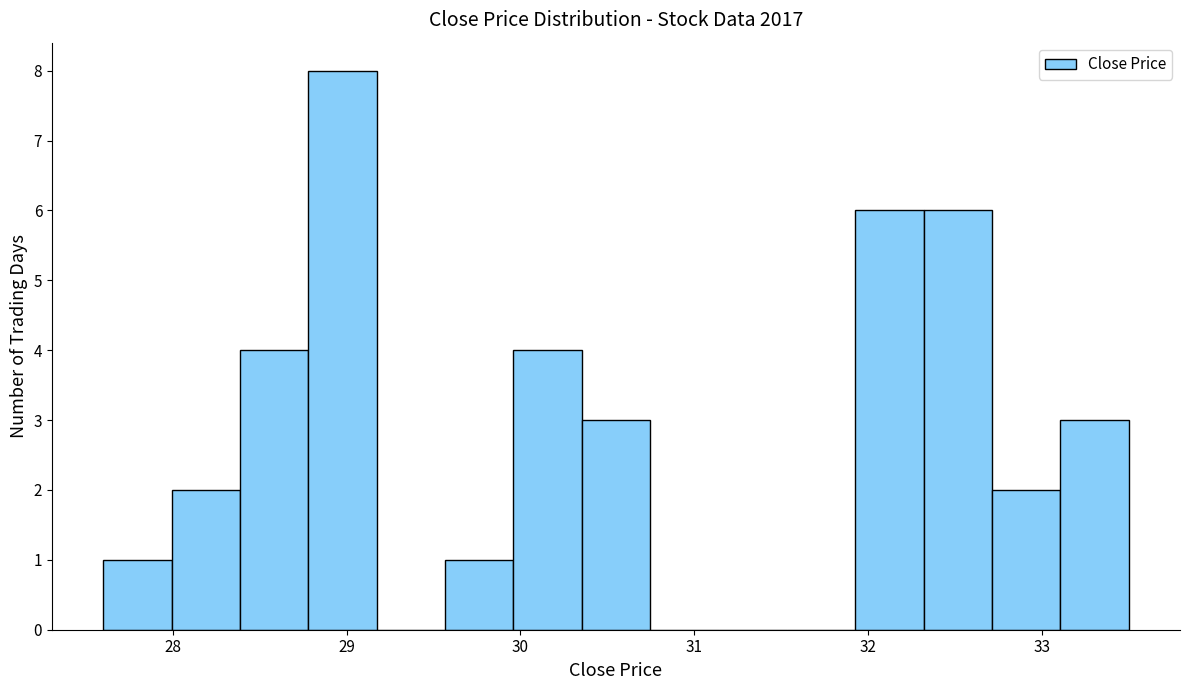

Read against the x-axis, roughly where is the centre of the tallest bar?

29.0